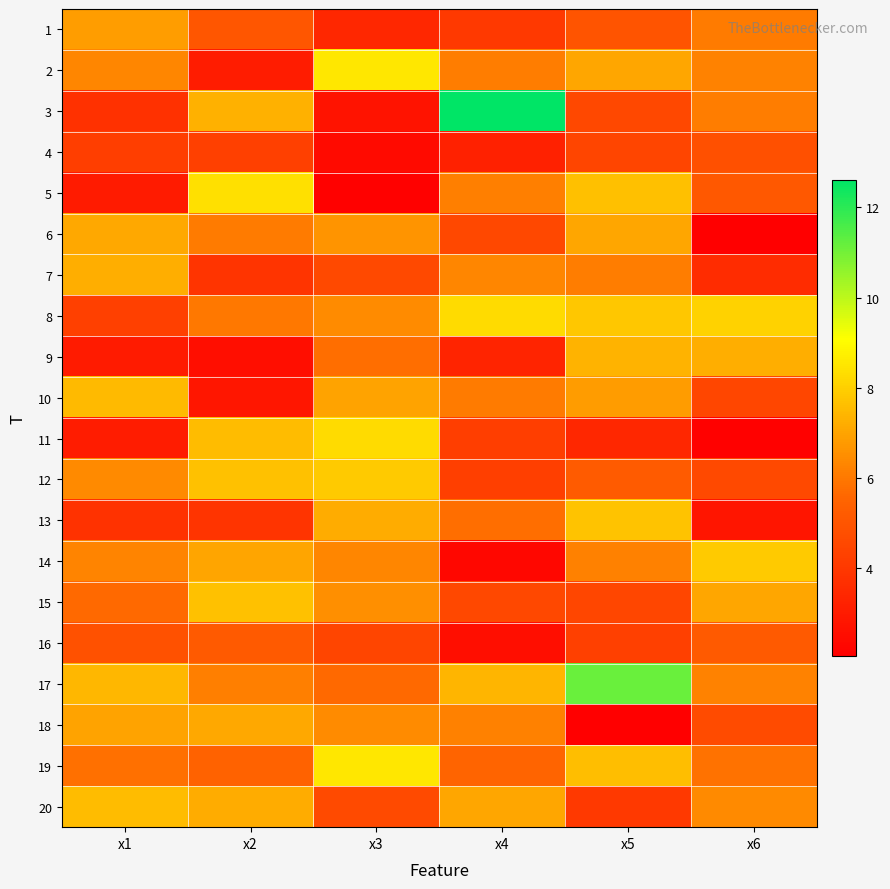

At how many categories does at least one series exceed 9?

2